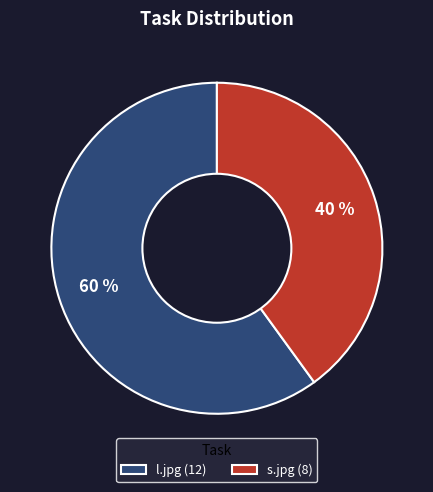

Which category has the smallest portion of the pie?

s.jpg